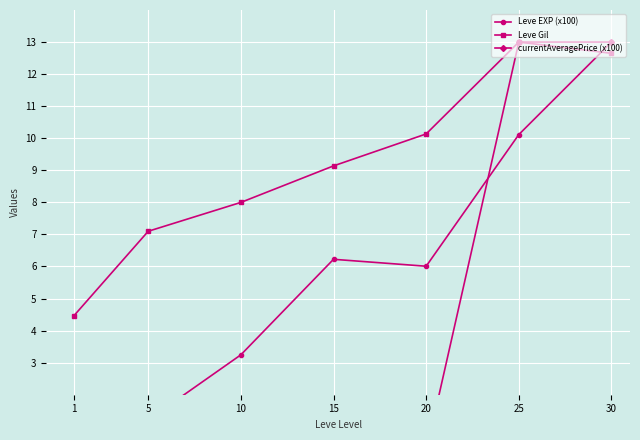

Is it true that Leve EXP (x100) equals 13.0 at 30?

True